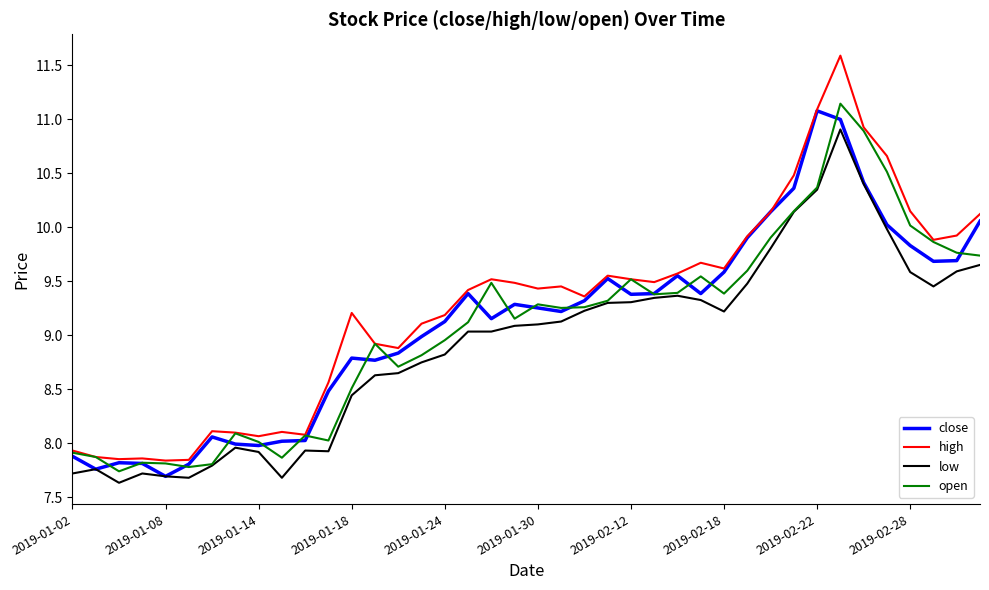

What is the smallest value displayed?

7.6